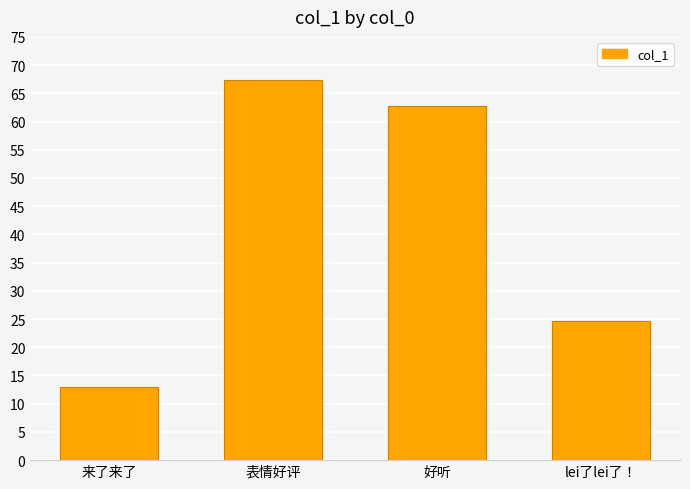

What is the difference between the values at 表情好评 and lei了lei了！?

42.6